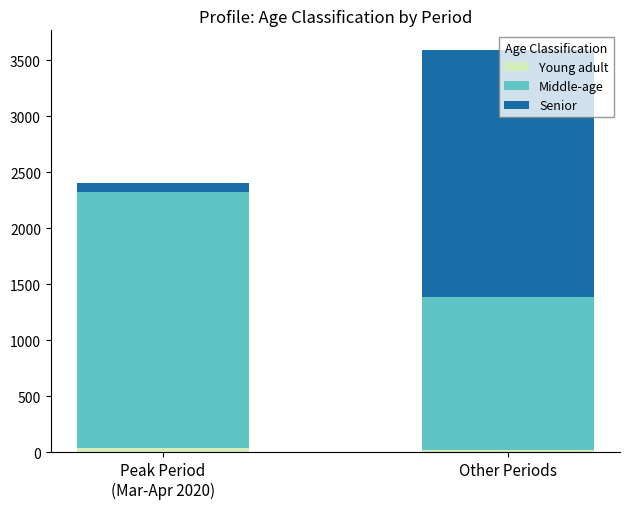

Rank the series at Peak Period
(Mar-Apr 2020) from lowest to highest value.

Young adult, Senior, Middle-age